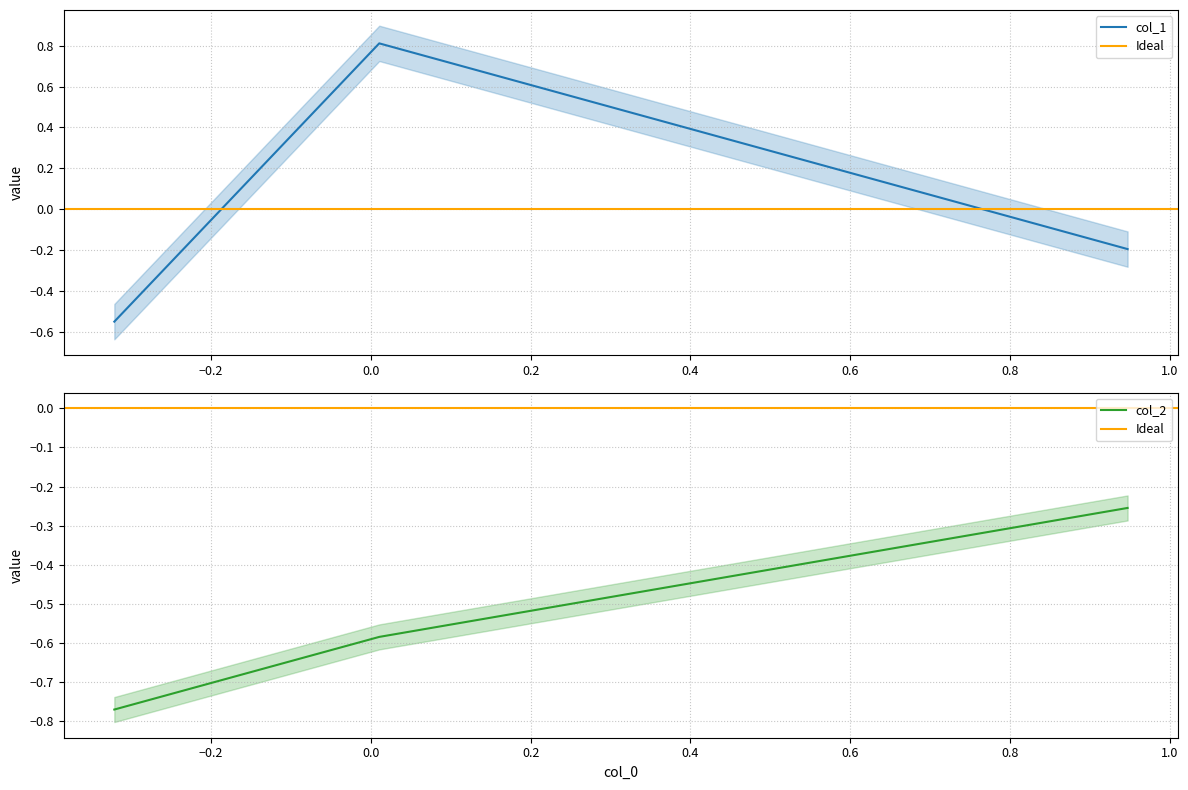

Between −0.2 and 0.0, which series saw the biggest shift?

col_1